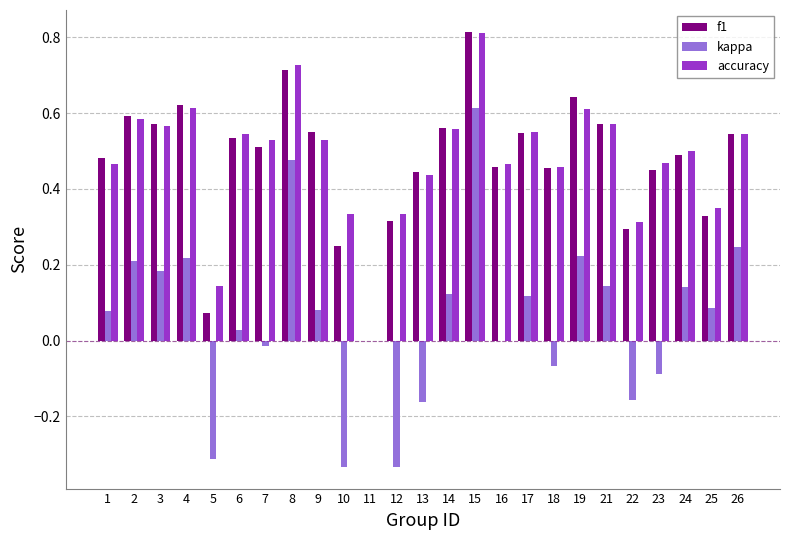

What is the total value across all series at 24?

1.1